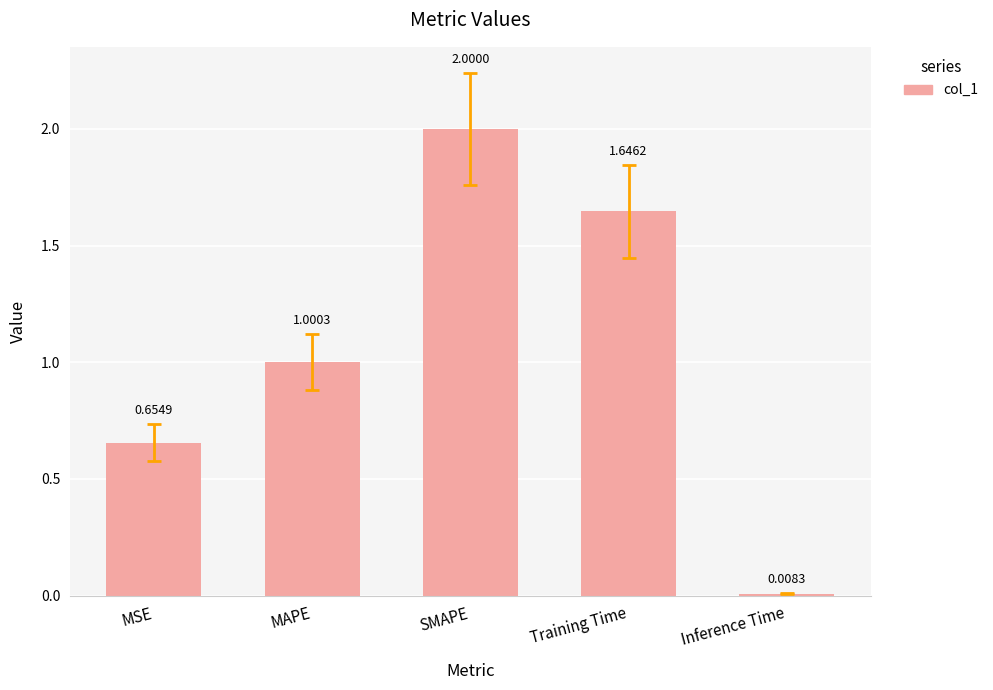

What is the difference between the values at MAPE and Training Time?

0.6